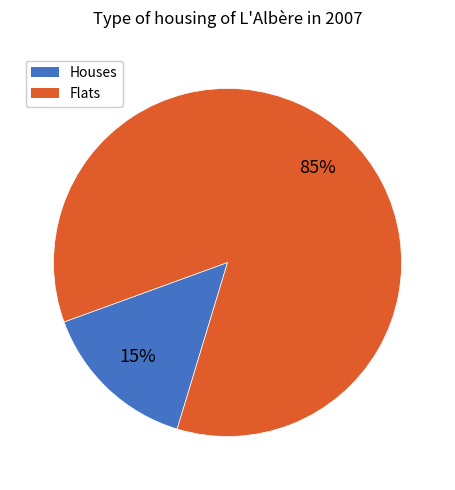

To the nearest percent, what is the combined percentage of Houses and Flats?

100%